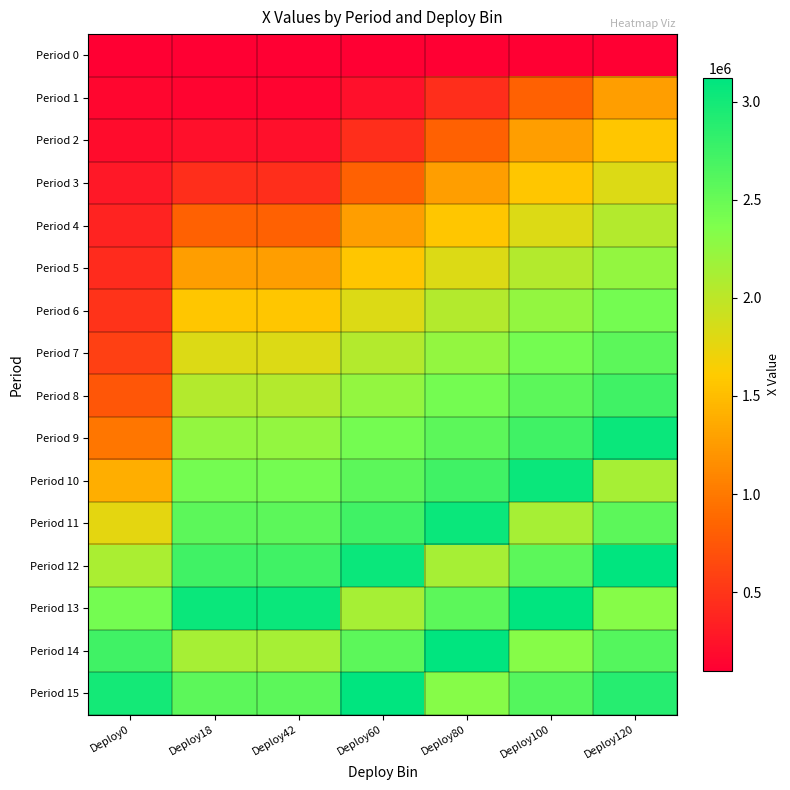

At Deploy60, list the series in order from smallest to largest.

Period 0, Period 1, Period 2, Period 3, Period 4, Period 5, Period 6, Period 7, Period 13, Period 8, Period 9, Period 10, Period 14, Period 11, Period 12, Period 15